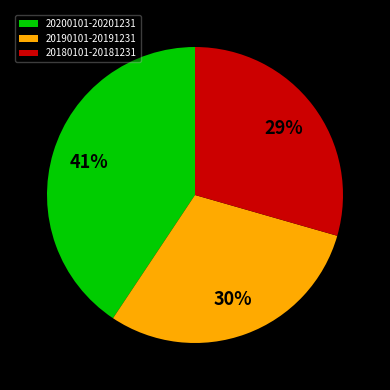

To the nearest percent, what is the average slice percentage?

33%